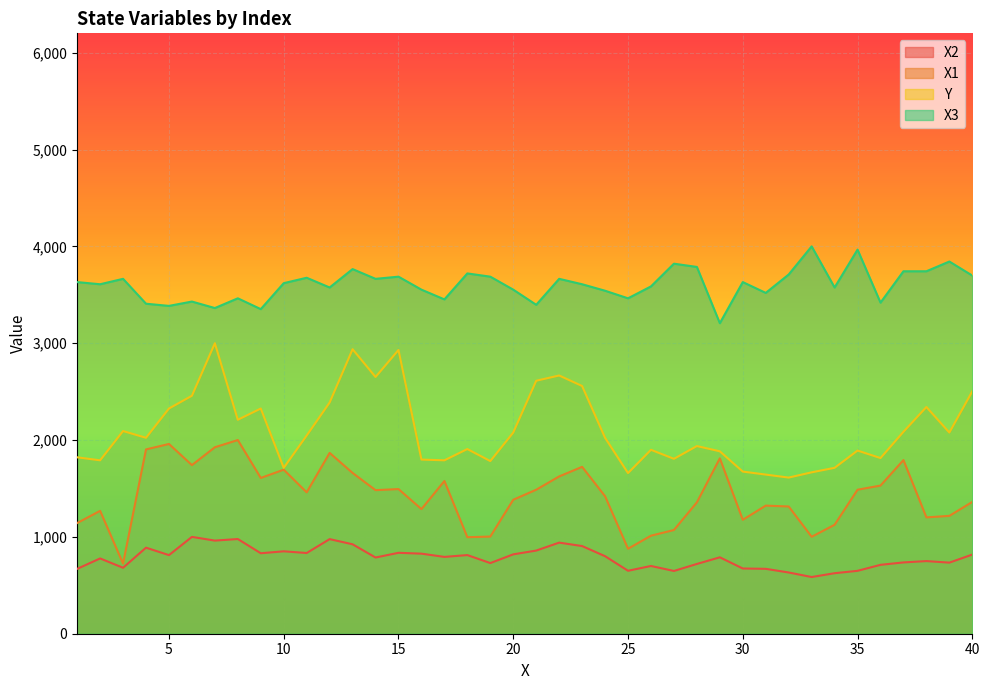

Does the chart display data point markers on the line(s)?

No